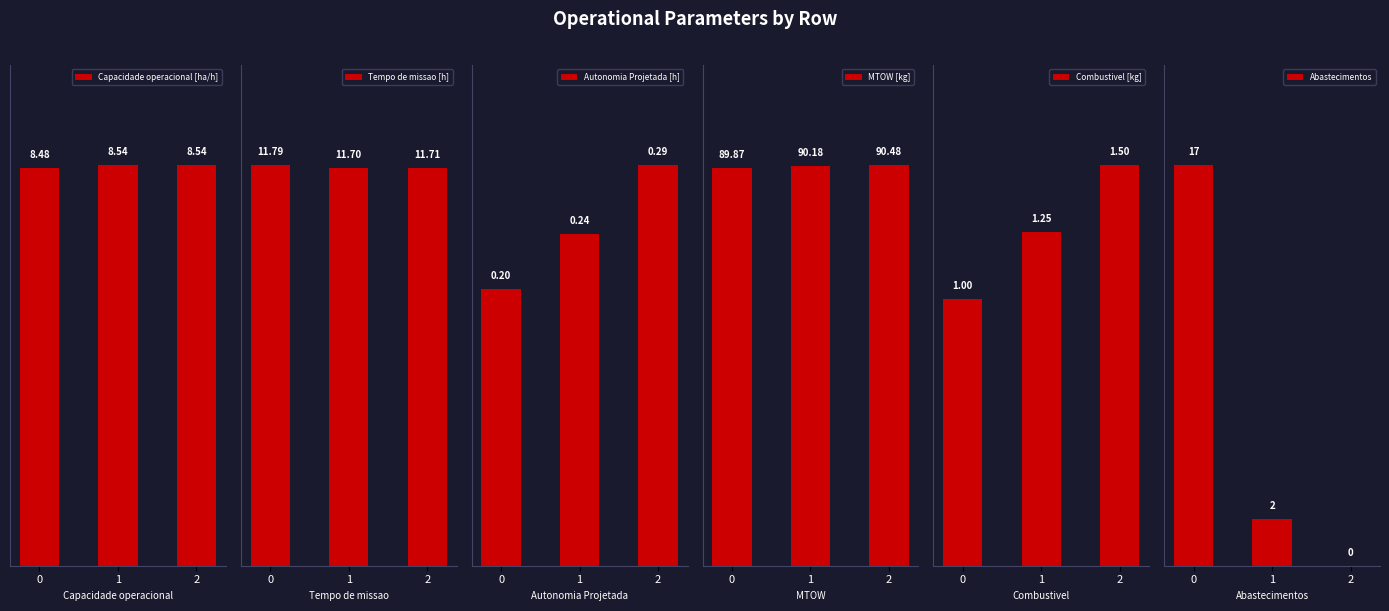

At how many categories does at least one series exceed 8?

3